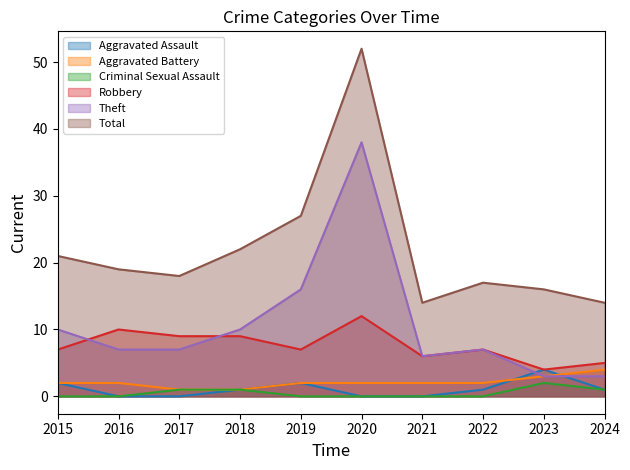

How many lines are shown in the chart?

6